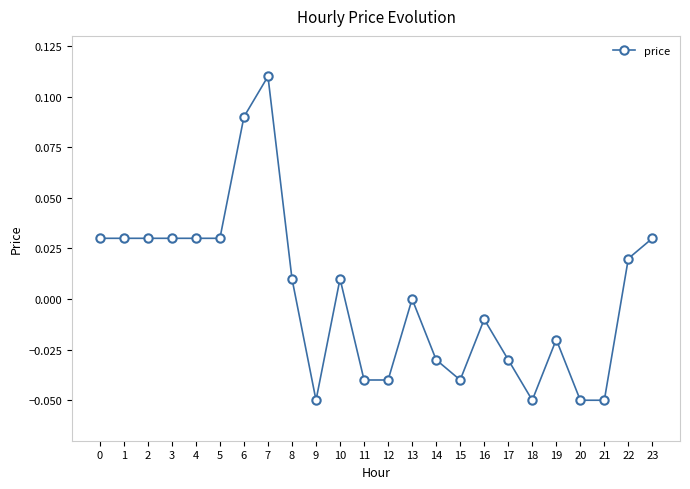

Count the number of categories in the chart.

24